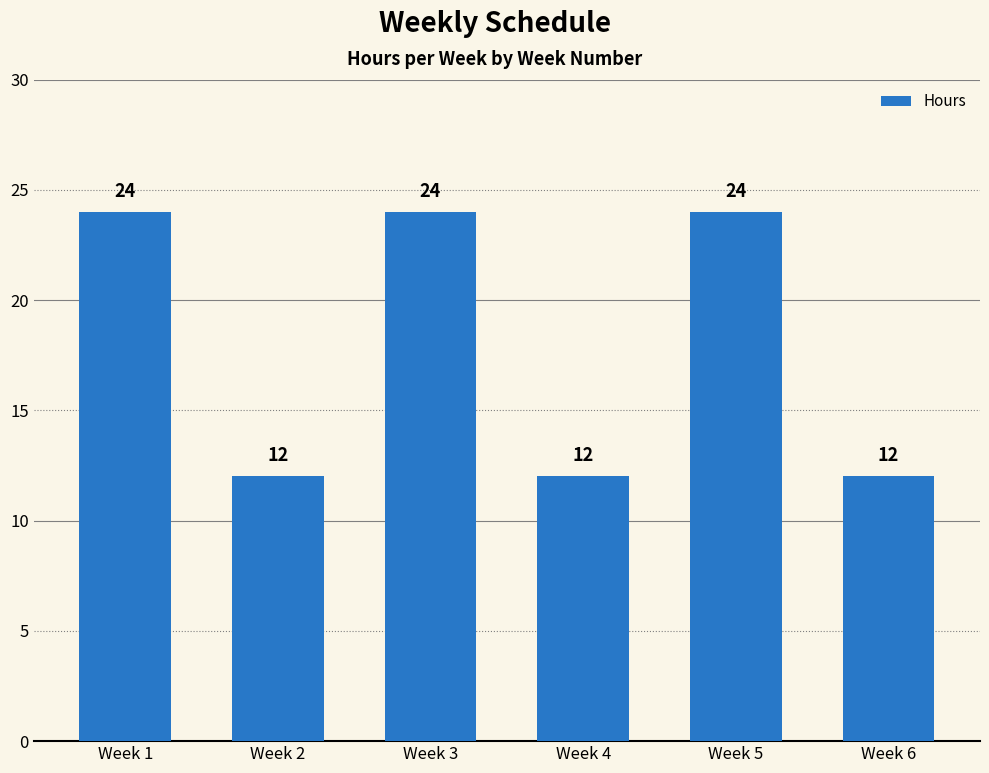

What is the sum of all values?

108